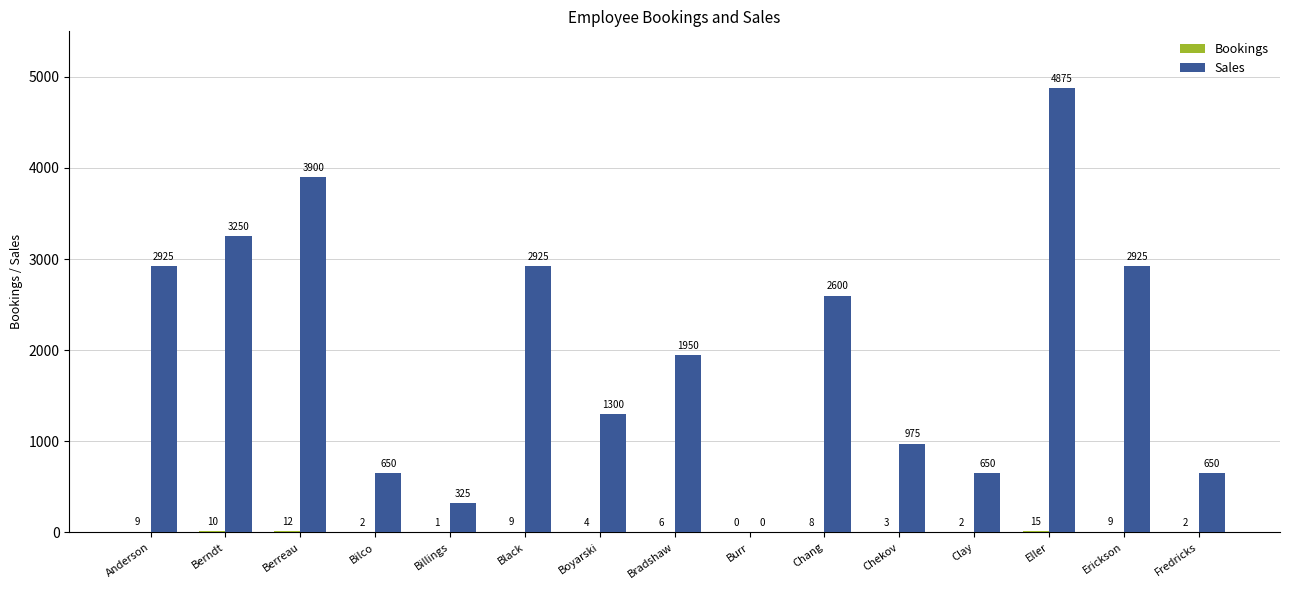

Which series has the largest total across all categories?

Sales